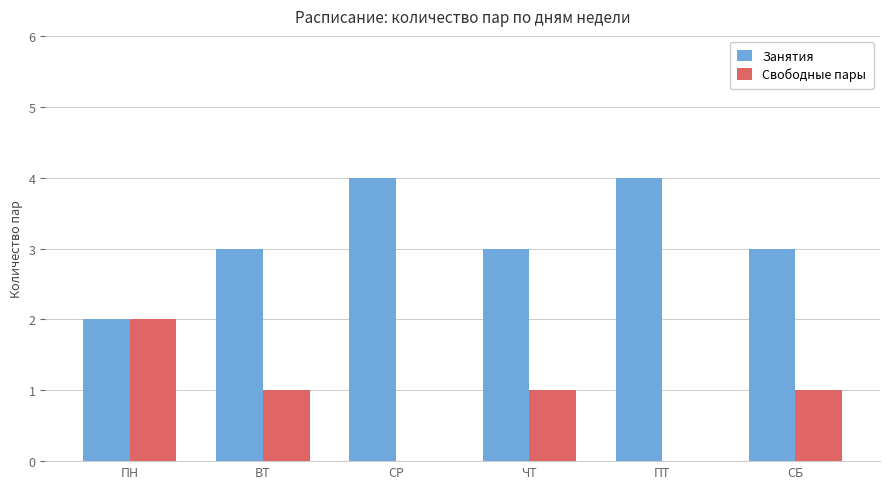

What is the average value of the Занятия series?

3